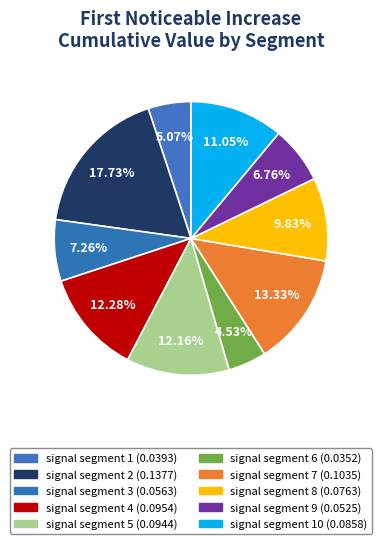

Count the number of slices in the pie.

10